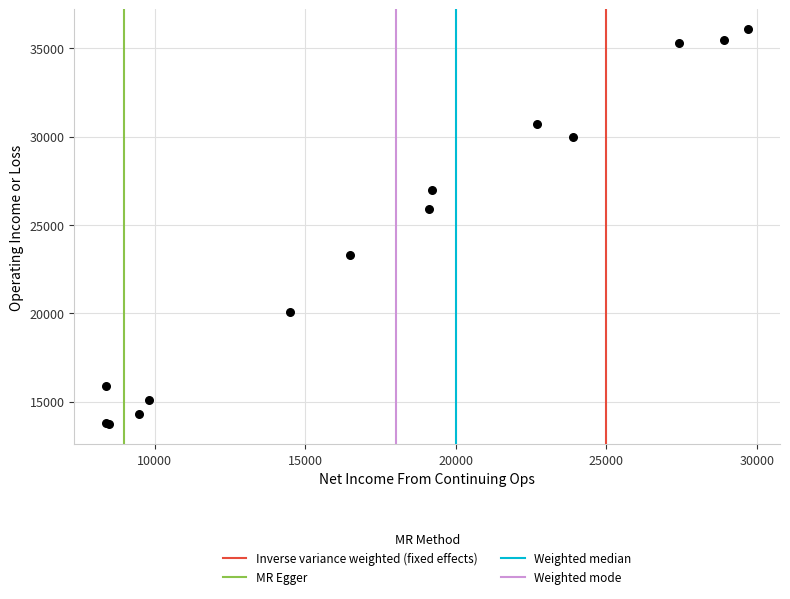

What Y value in the scatter plot is closest to 24900?

25900